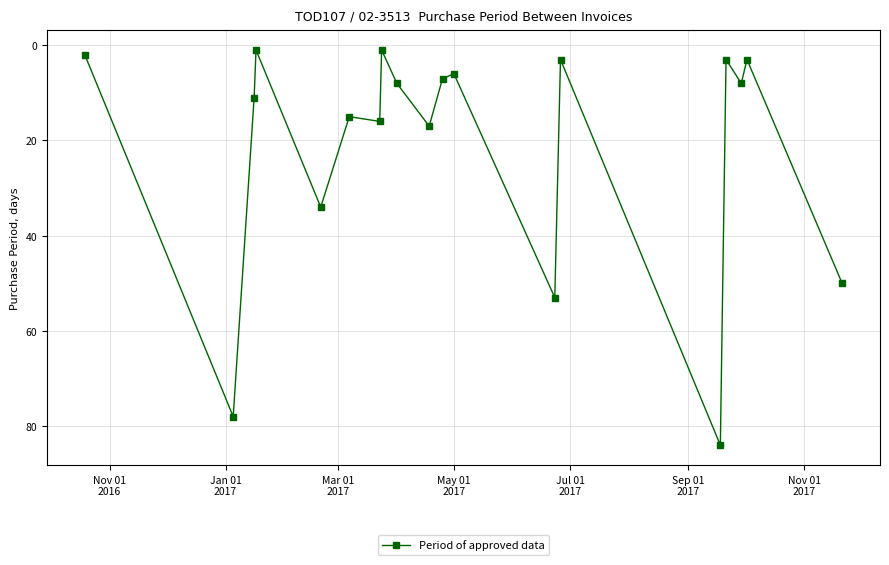

True or false: the data has more than 2 interior local peaks.

True